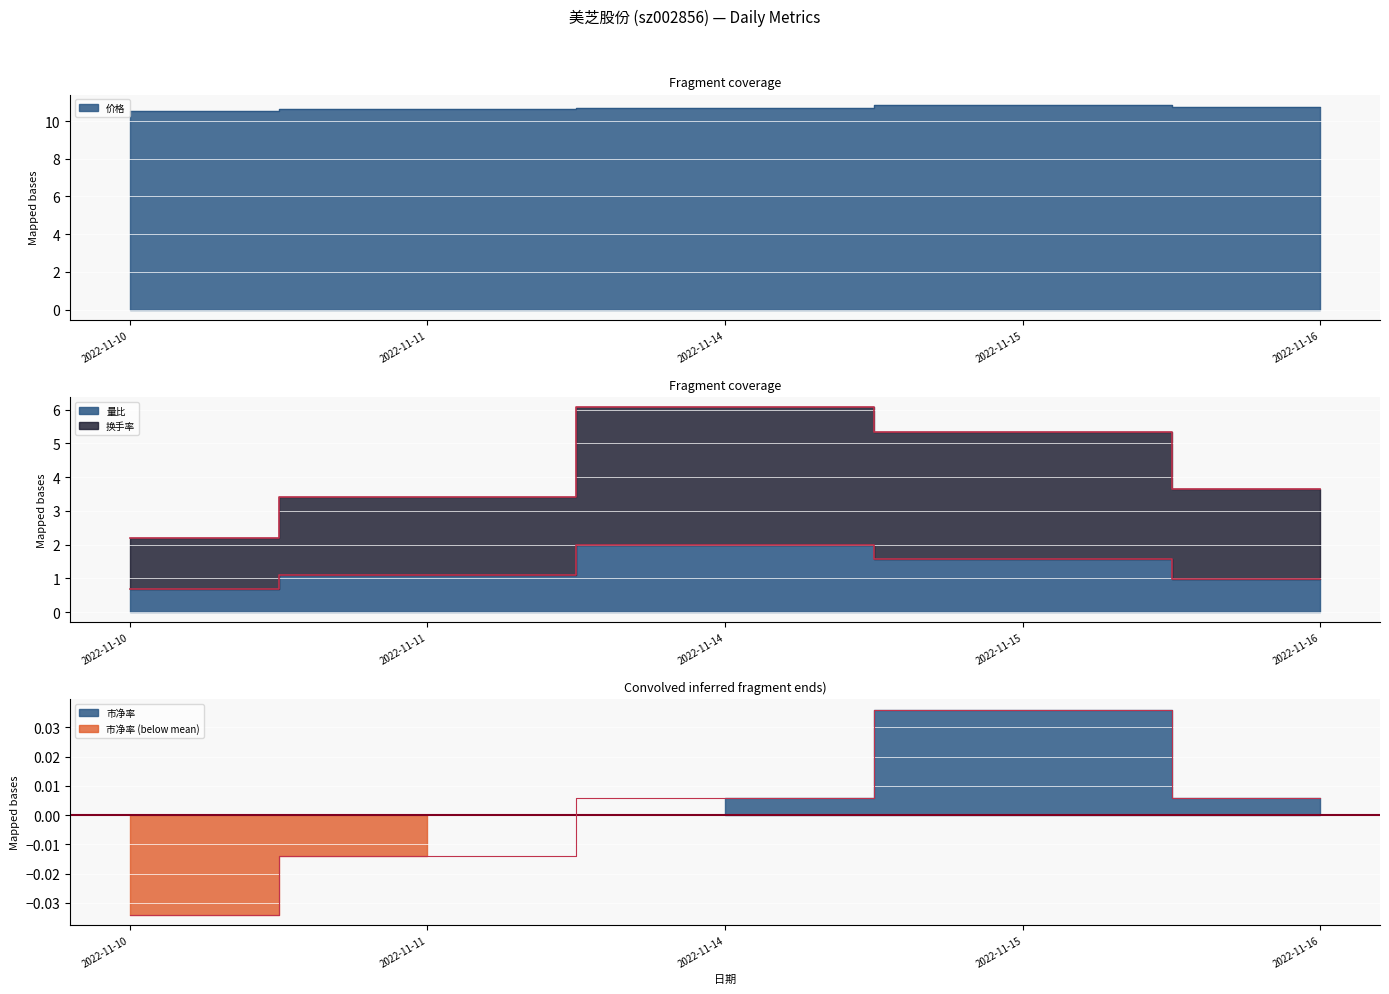

The 市净率 series shows 0.0 at 2022-11-15. True or false?

False